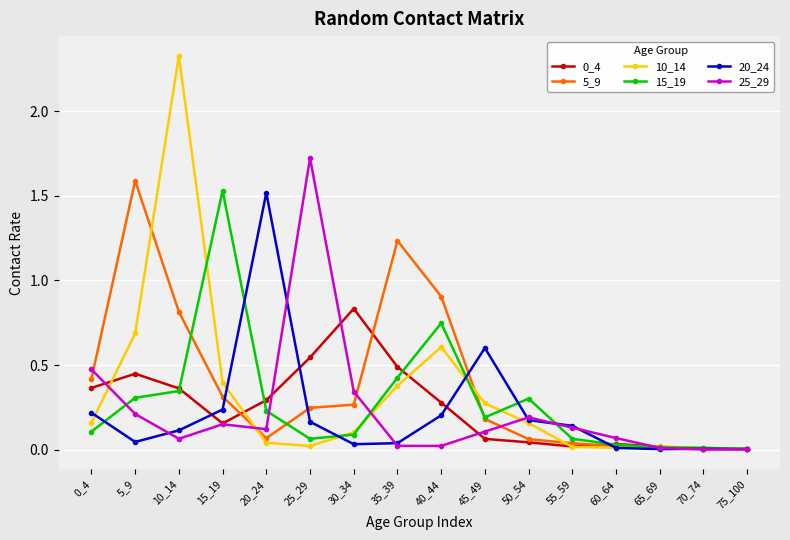

Which series has the widest spread of values?

10_14